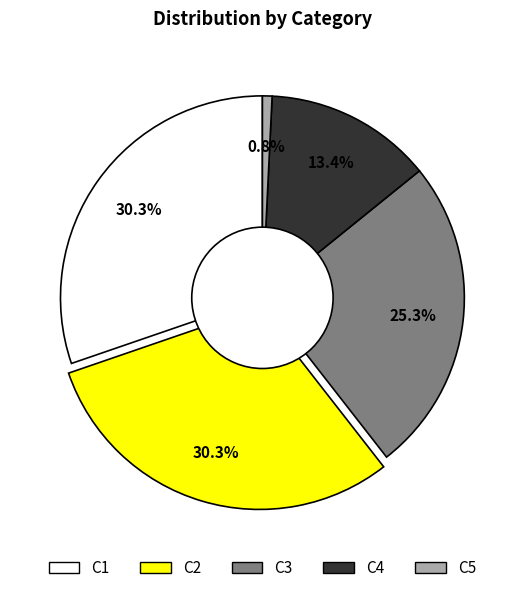

To the nearest percent, what portion does C1 represent?

30%